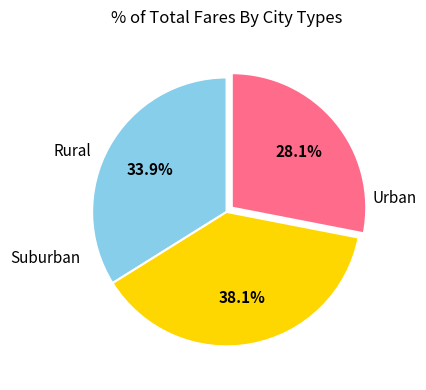

Is there any slice that represents more than half of the pie?

No